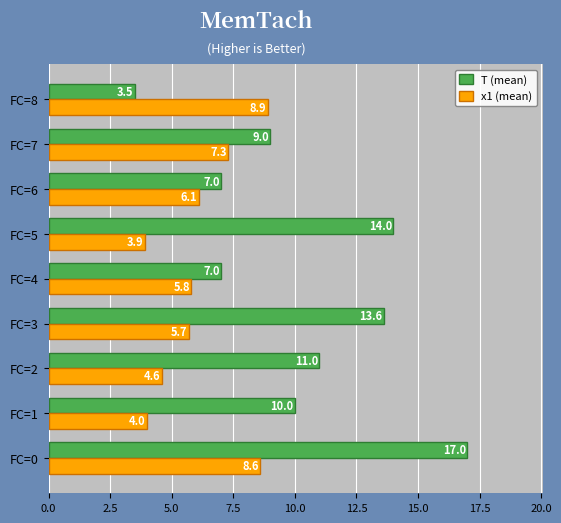

Which series changed the most between FC=3 and FC=8?

T (mean)